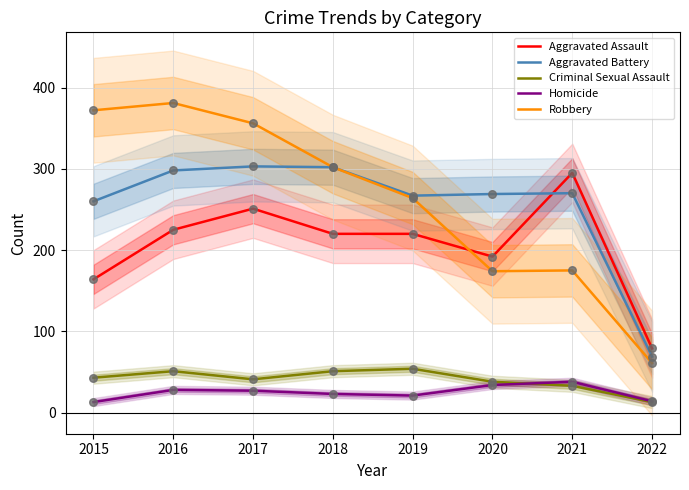

Is the value of Criminal Sexual Assault at 2021 greater than the value of Robbery at 2019?

No